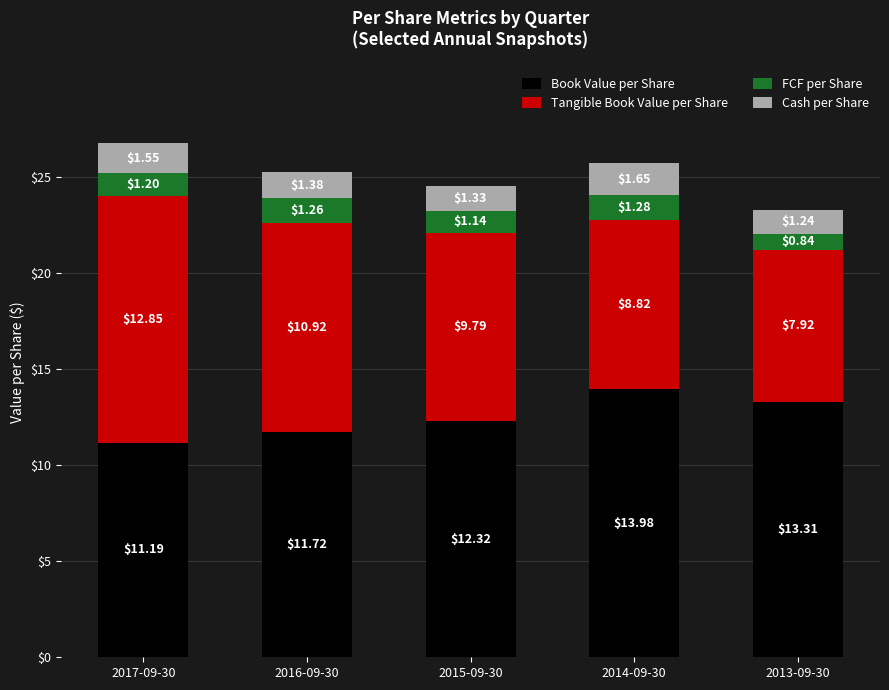

Rank the categories by Book Value per Share value from lowest to highest.

2017-09-30, 2016-09-30, 2015-09-30, 2013-09-30, 2014-09-30